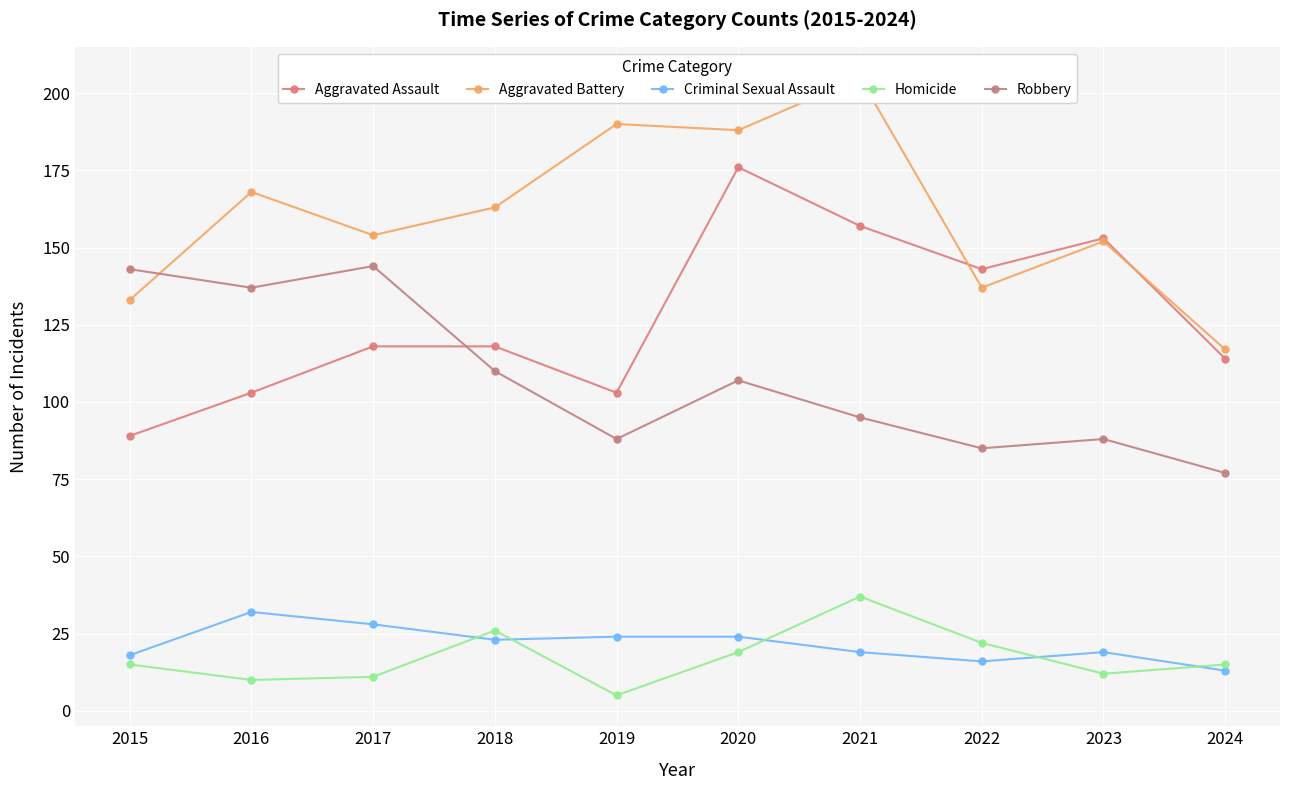

Reading right to left, transcribe all the data shown in this chart.

Aggravated Assault: 2024=114	2023=153	2022=143	2021=157	2020=176	2019=103	2018=118	2017=118	2016=103	2015=89
Aggravated Battery: 2024=117	2023=152	2022=137	2021=205	2020=188	2019=190	2018=163	2017=154	2016=168	2015=133
Criminal Sexual Assault: 2024=13	2023=19	2022=16	2021=19	2020=24	2019=24	2018=23	2017=28	2016=32	2015=18
Homicide: 2024=15	2023=12	2022=22	2021=37	2020=19	2019=5	2018=26	2017=11	2016=10	2015=15
Robbery: 2024=77	2023=88	2022=85	2021=95	2020=107	2019=88	2018=110	2017=144	2016=137	2015=143